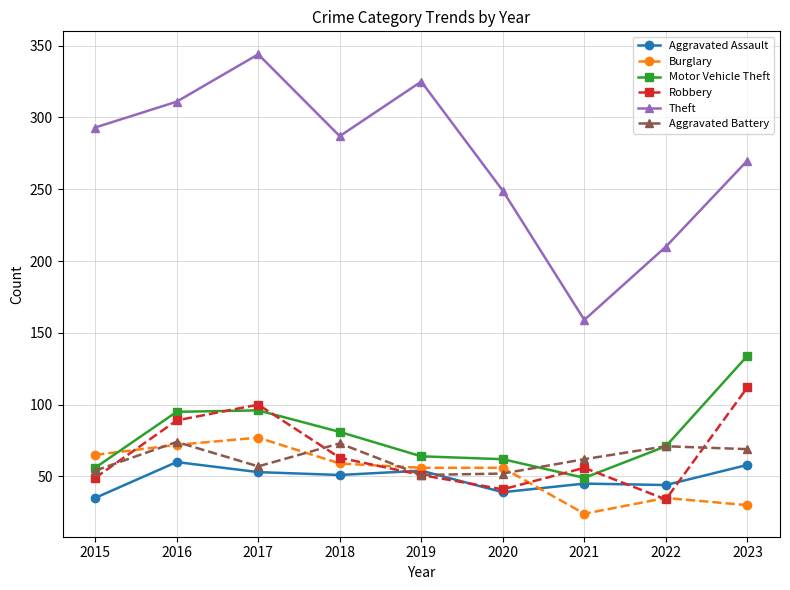

How many interior local valleys does the Aggravated Battery series have?

2